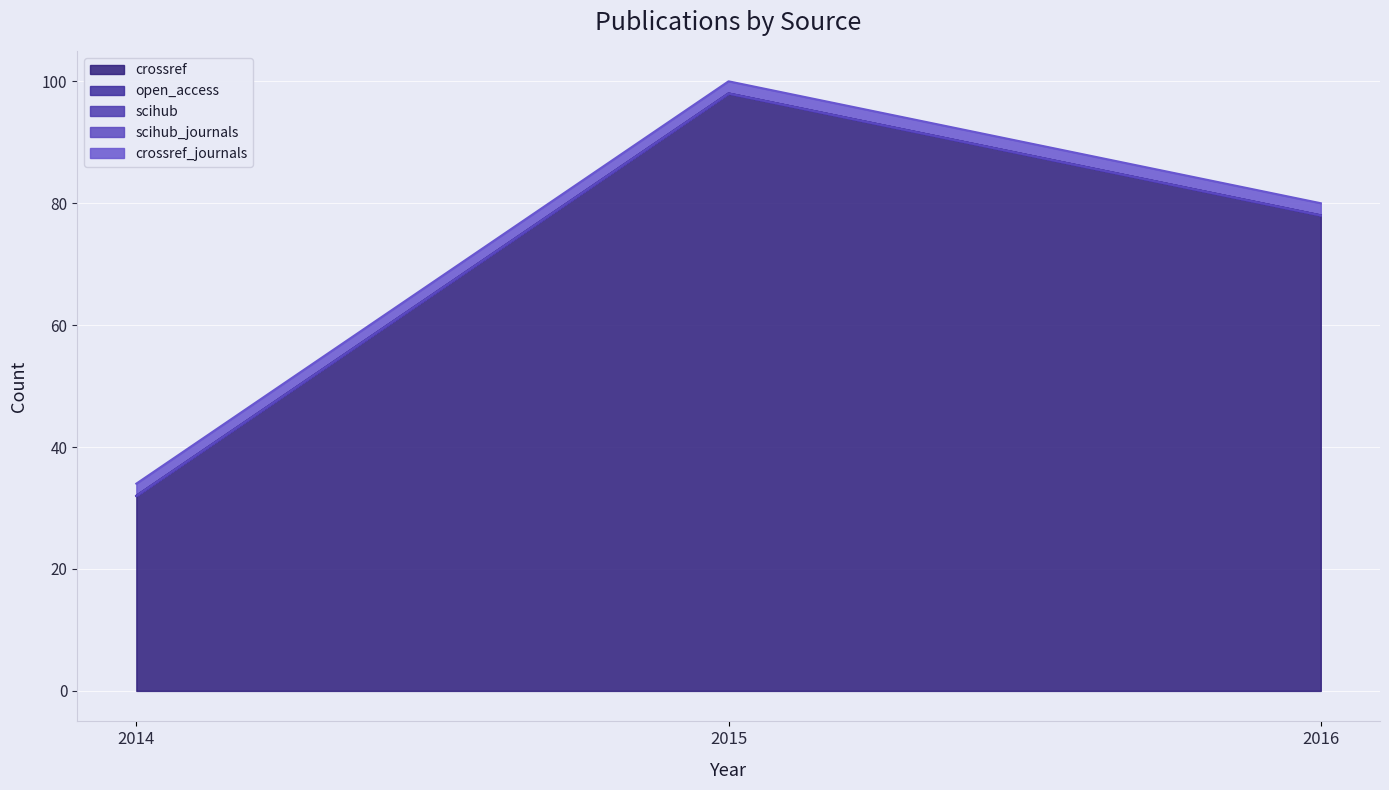

List the series in order of their peak value, highest first.

crossref, crossref_journals, open_access, scihub, scihub_journals